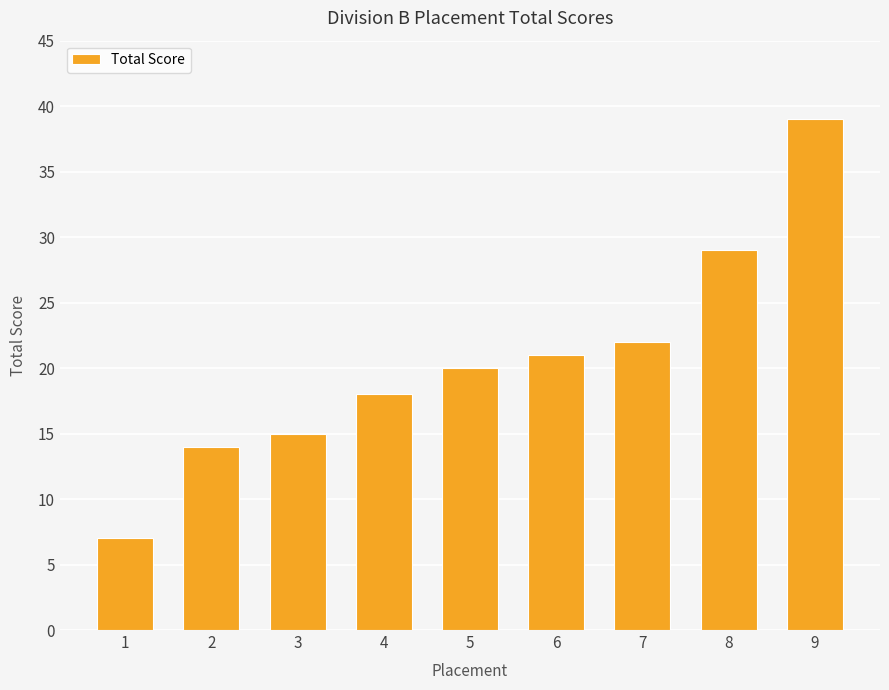

What is the difference between the second highest and second lowest values?

15